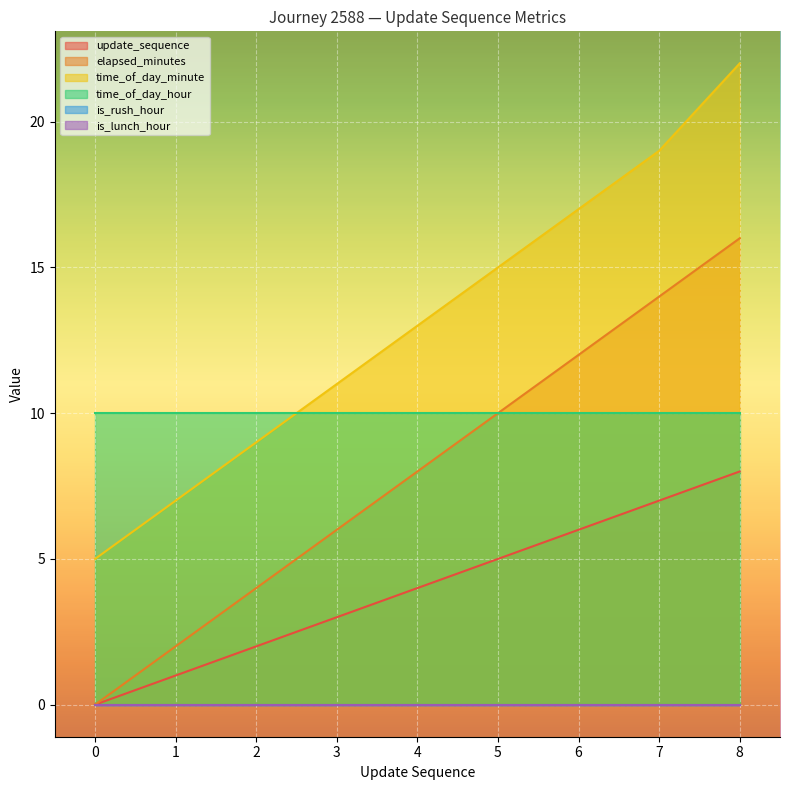

What is the average value of the elapsed_minutes series?

8